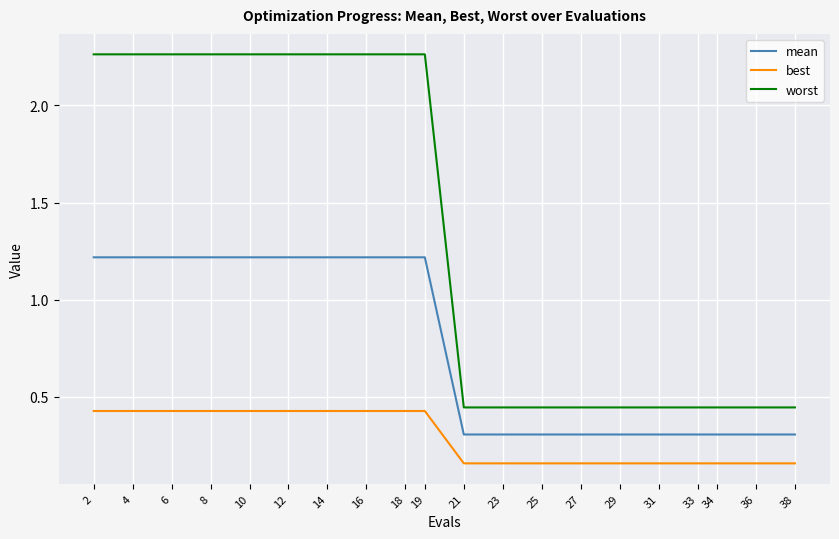

What is the maximum value for mean?

1.2